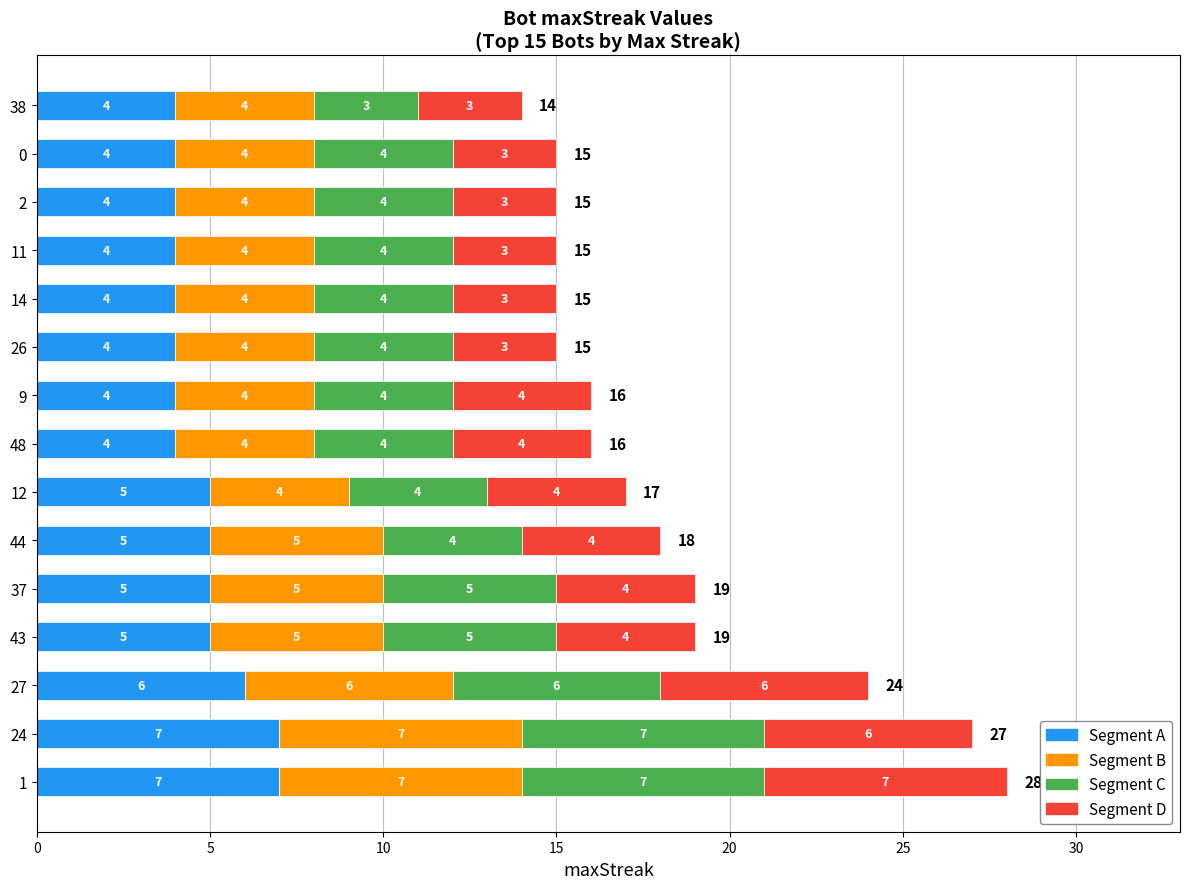

What is the approximate value of Segment A at 1?

7